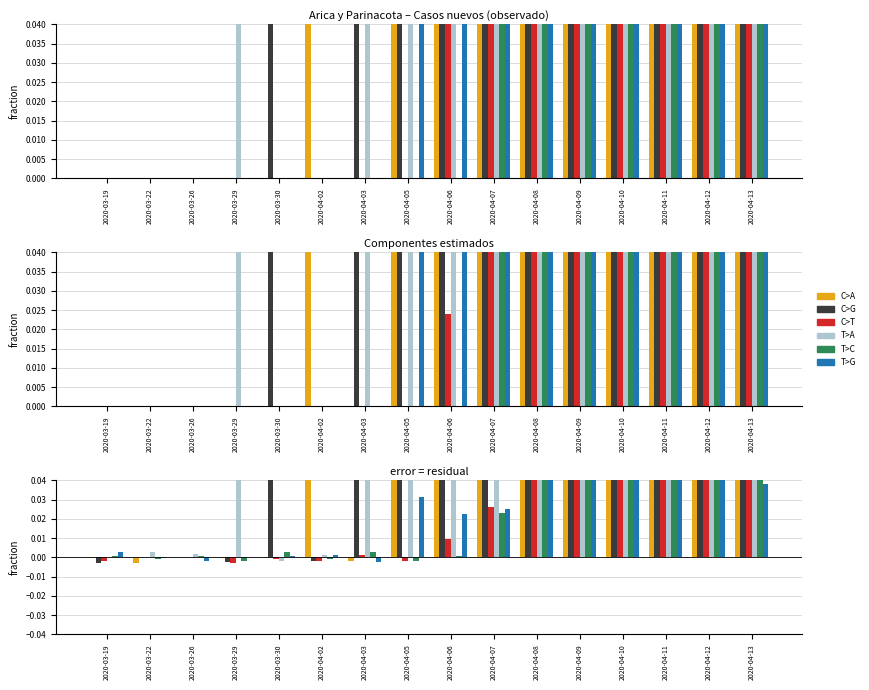

What are all the series names shown in the legend?

C>A, C>G, C>T, T>A, T>C, T>G